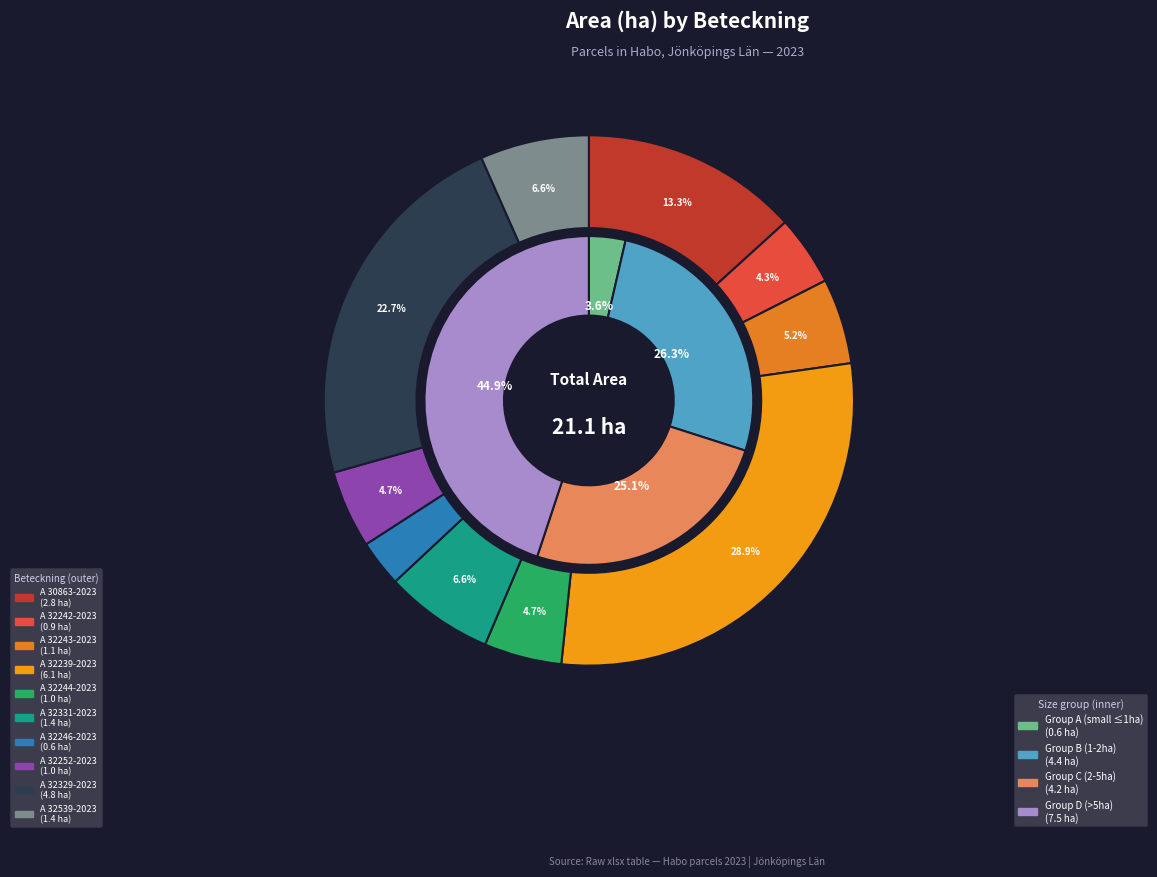

What is the change in value from A 32242-2023 to A 32329-2023?

+3.9